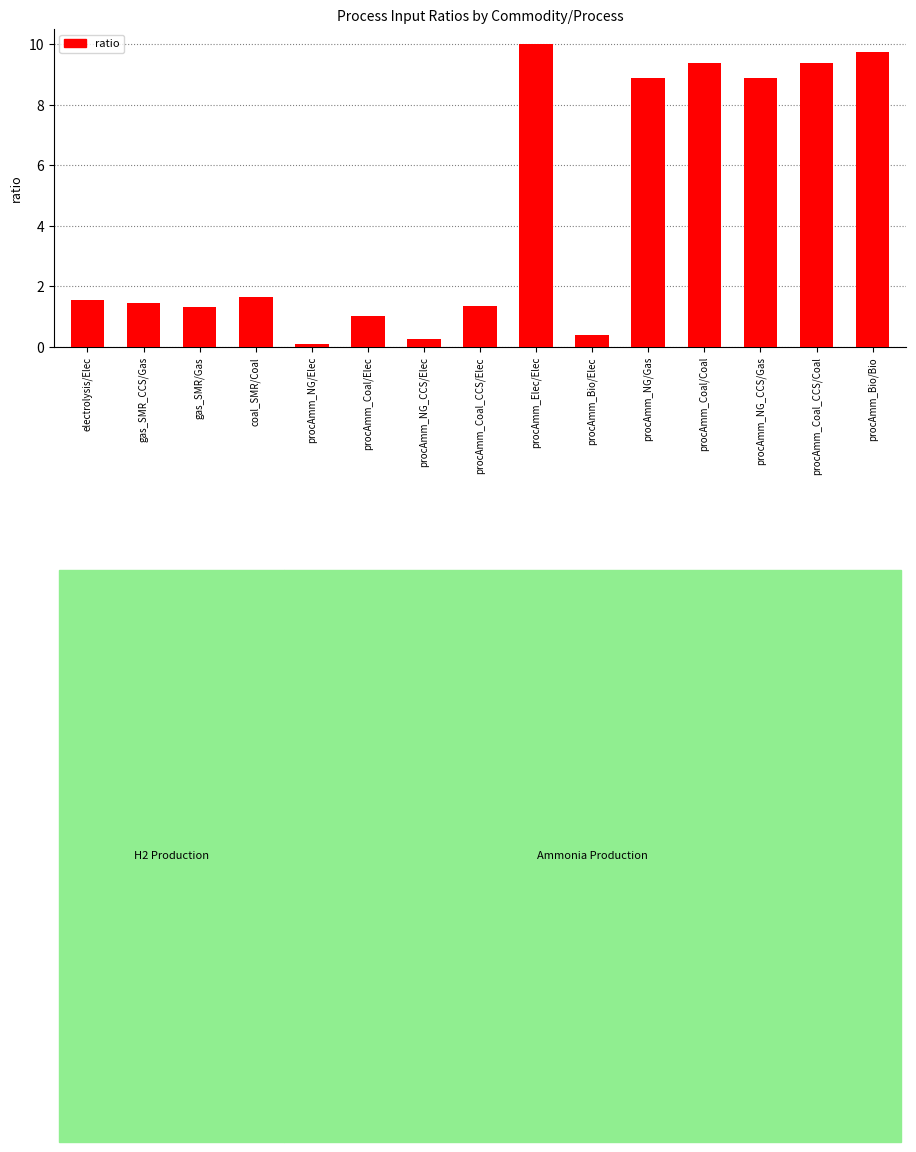

Reading left to right, transcribe all the data shown in this chart.

1.6	1.4	1.3	1.7	0.1	1.0	0.3	1.4	10.0	0.4	8.9	9.4	8.9	9.4	9.8